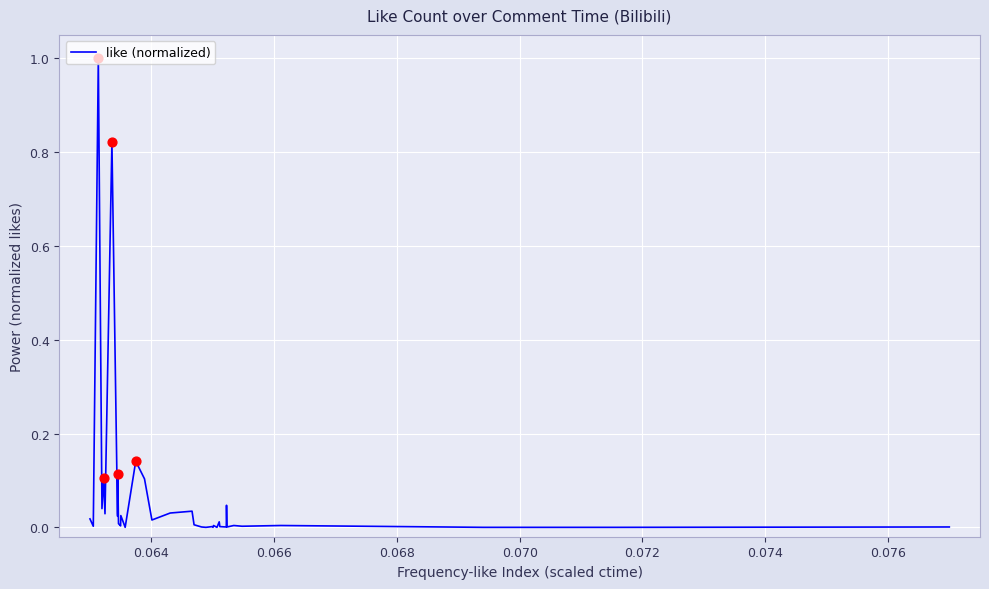

What is the greatest value displayed?

1.0